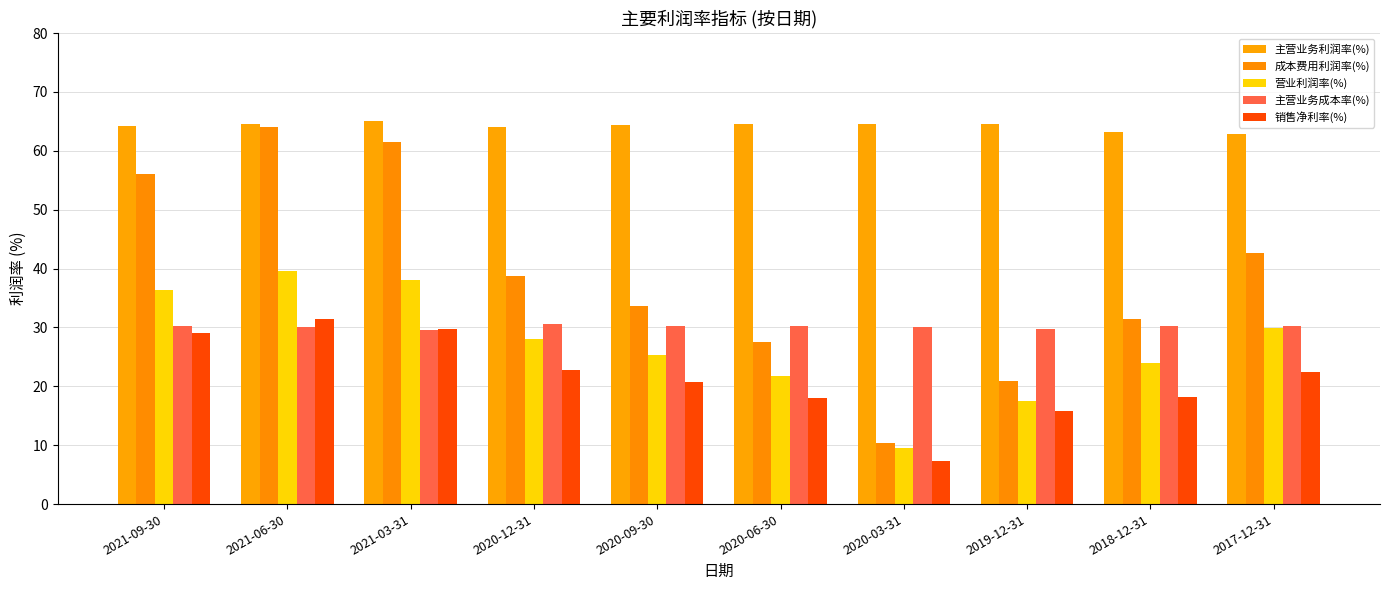

What value does the 销售净利率(%) series have at 2021-06-30?

31.4